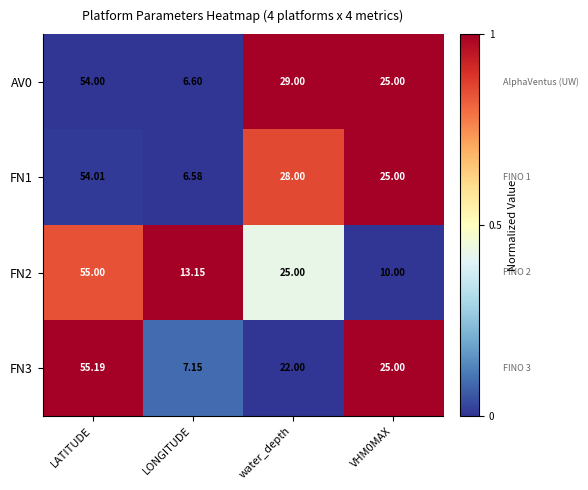

Where does the FN3 series first go above 25?

LATITUDE